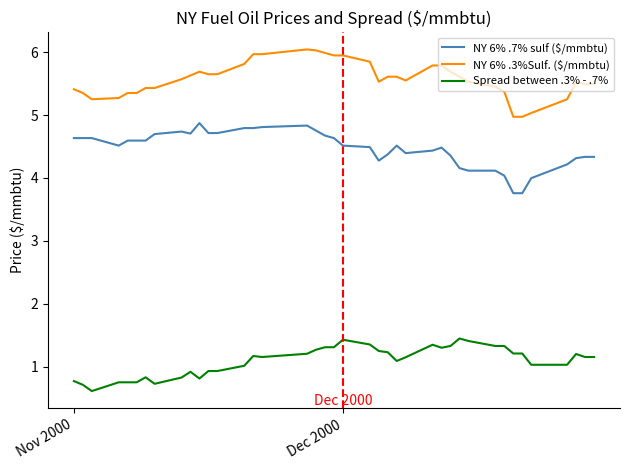

What is the minimum value shown in the chart?

0.6